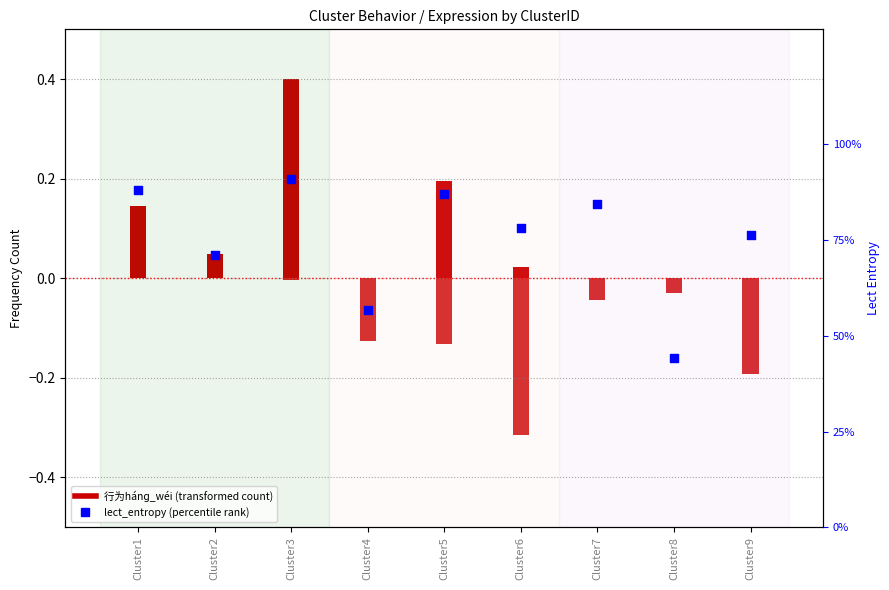

At how many categories does at least one series exceed 14?

9